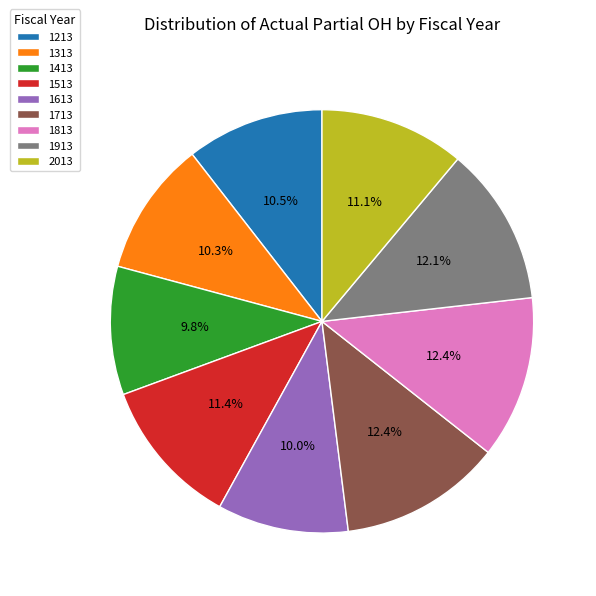

Is it true that 1613 is 10% of the pie?

True